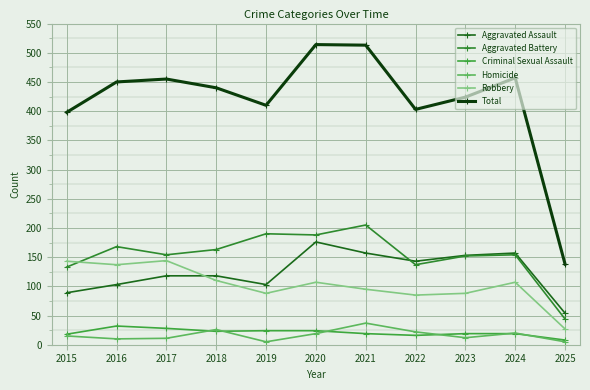

Which series has the widest spread of values?

Total